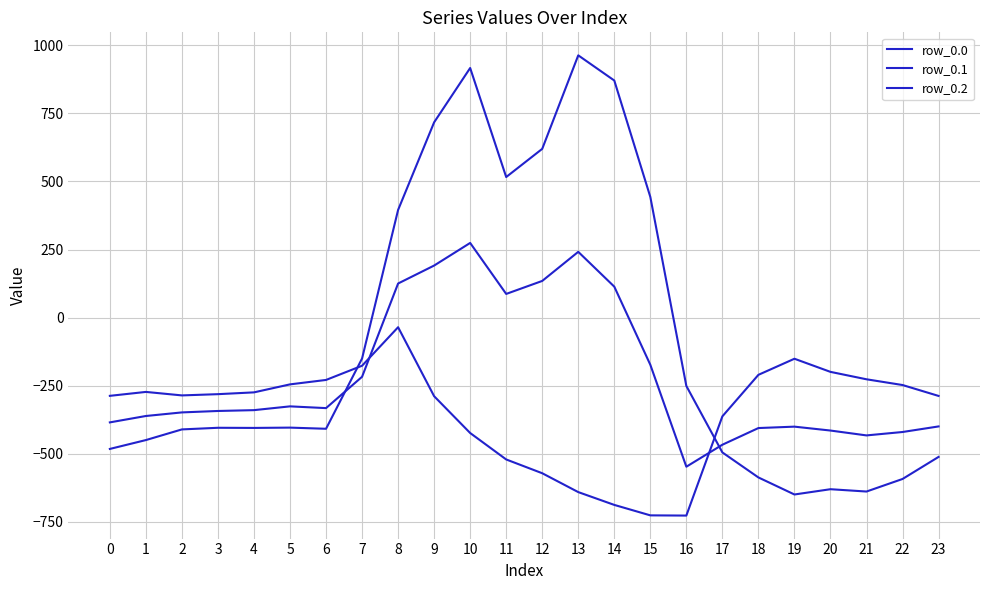

The row_0.2 series shows -151.0 at 19. True or false?

True